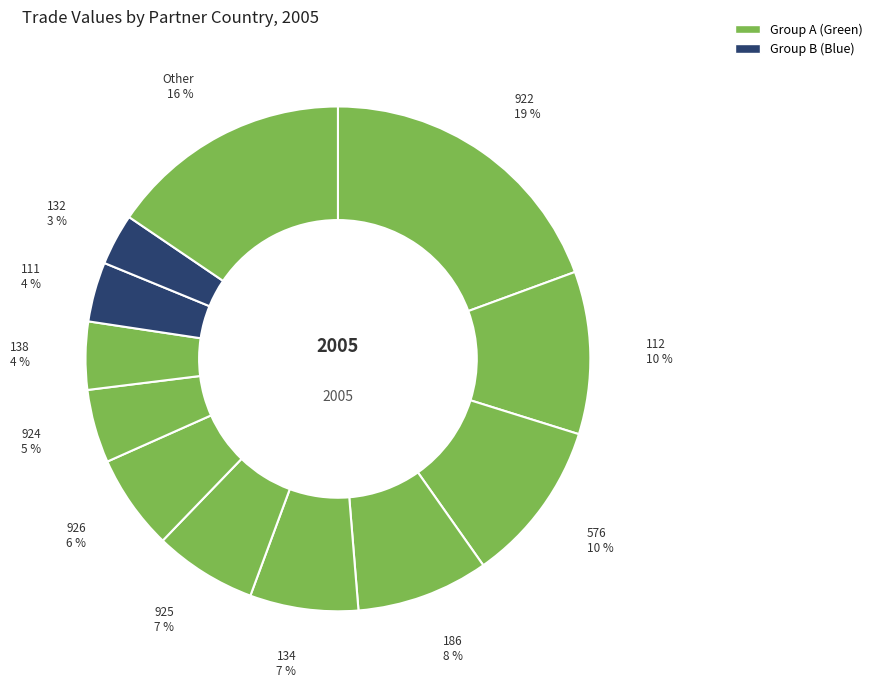

Count the number of slices in the pie.

12